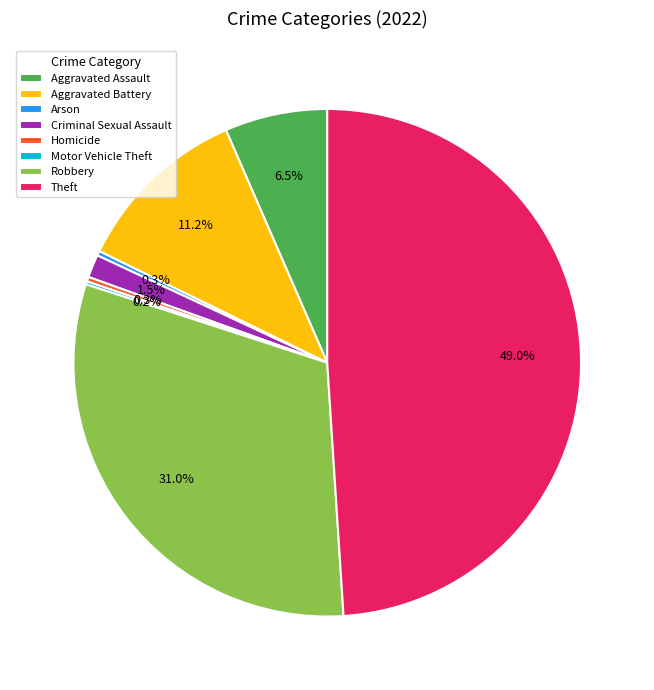

What is the largest slice in the pie chart?

Theft